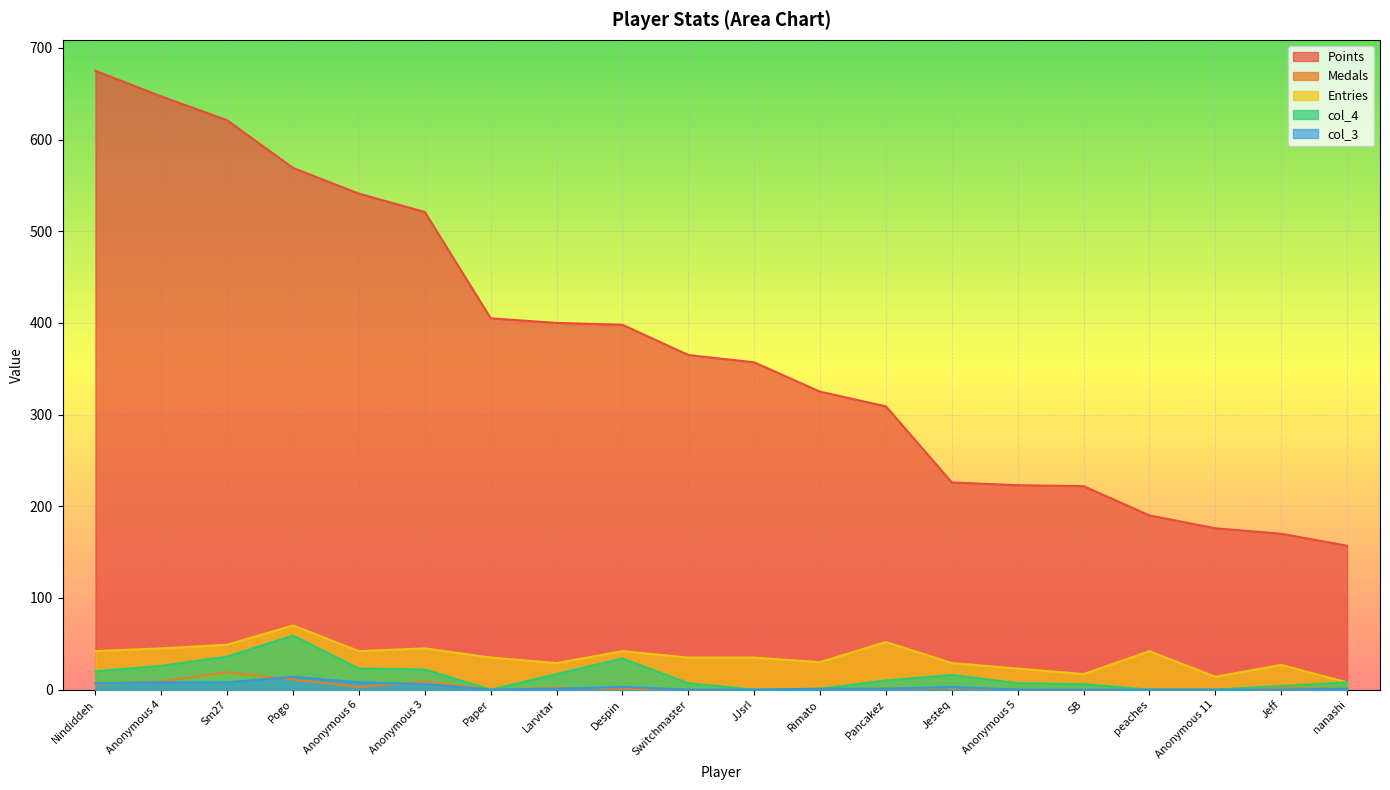

At which category does the chart reach its minimum across all series?

Paper